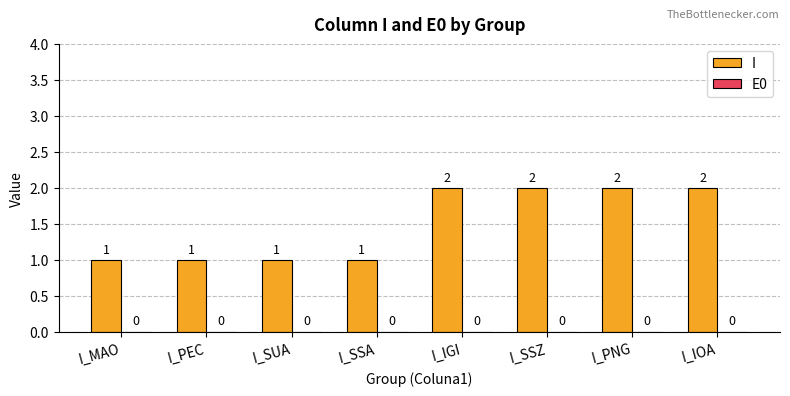

What is the sum of all values?

12